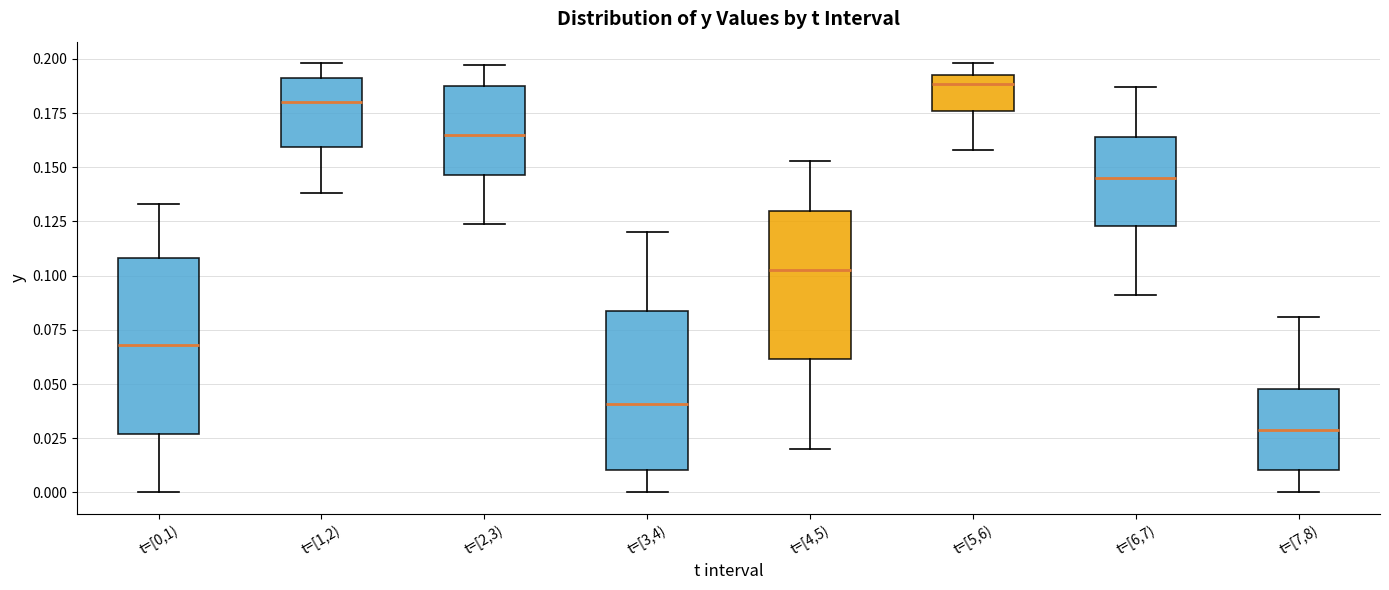

Comparing the boxes themselves (not the whiskers), which one is the tallest?

t=[0,1)